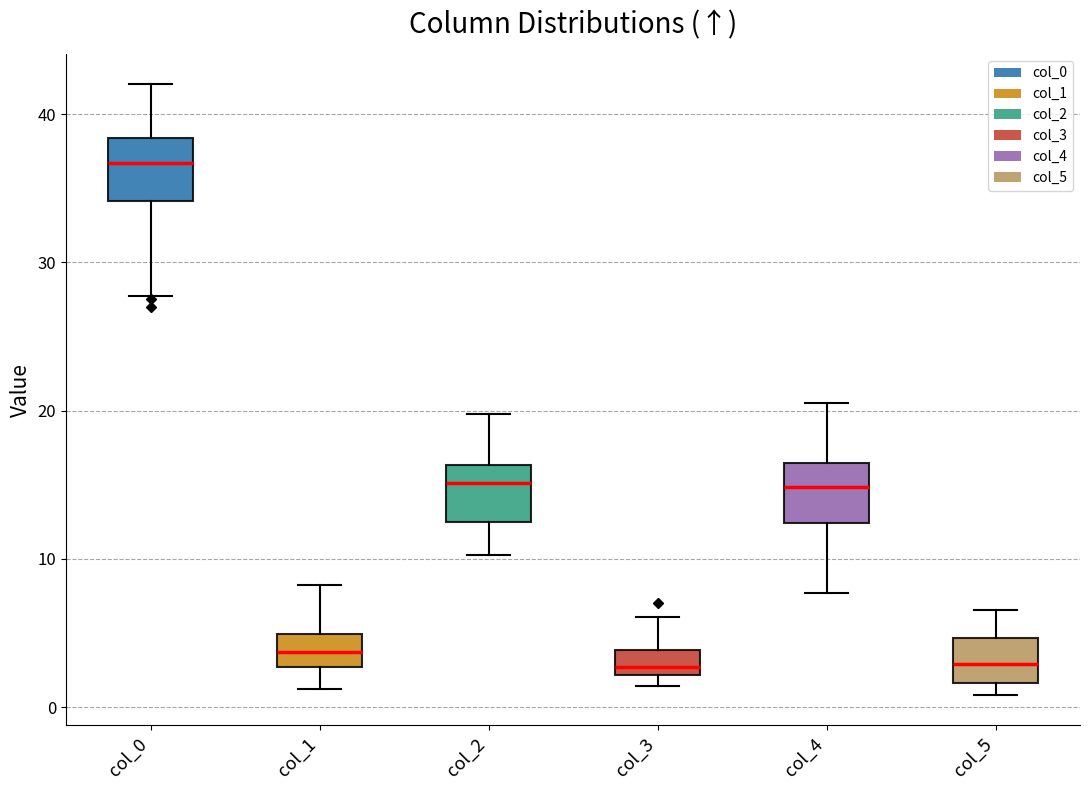

Reading left to right, read every box against the y-axis: the position of its median line, the range the box covers, and the ends of its whiskers. The values are not printed on the chart, so give them approximately, as read against the axis.

col_0: median 37, box 34 to 38, whiskers 28 to 42
col_1: median 4, box 3 to 5, whiskers 1 to 8
col_2: median 15, box 13 to 16, whiskers 10 to 20
col_3: median 3, box 2 to 4, whiskers 1 to 6
col_4: median 15, box 12 to 16, whiskers 8 to 21
col_5: median 3, box 2 to 5, whiskers 1 to 7